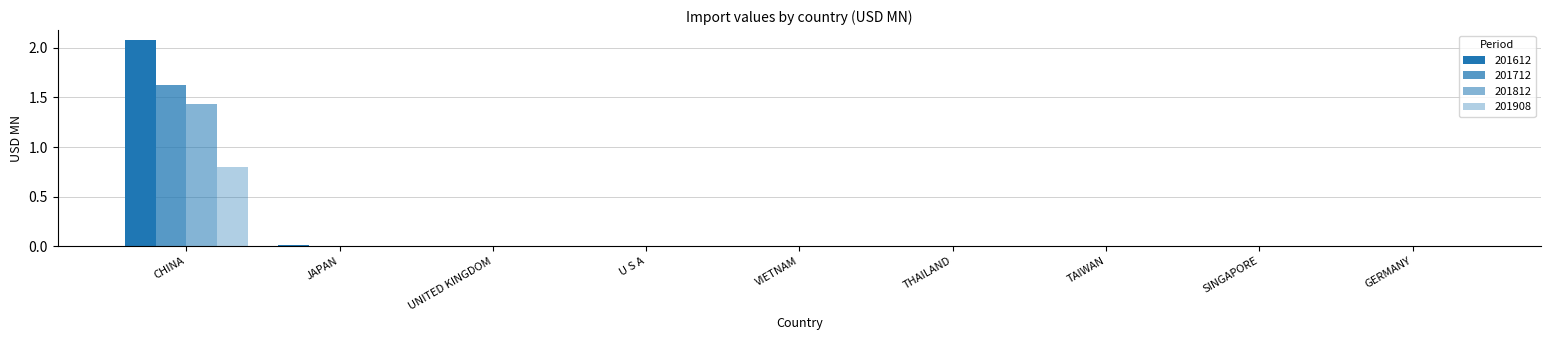

Are the bars horizontal?

No